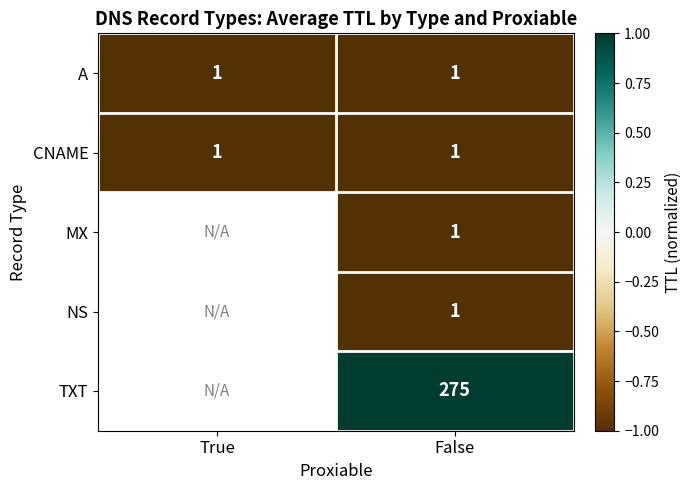

Is it true that CNAME equals 1 at True?

True